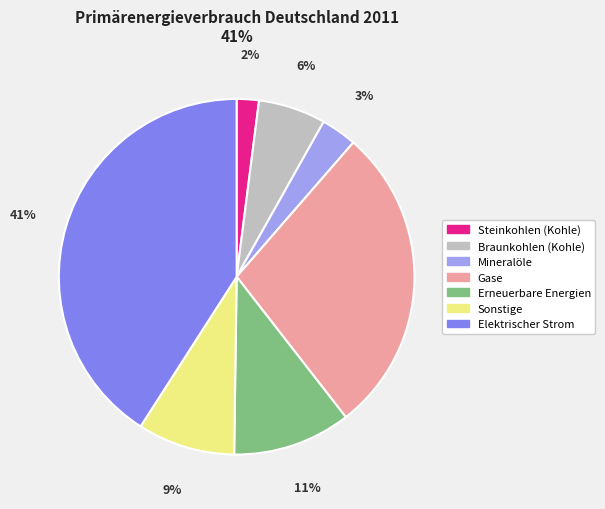

Rank the categories by value from highest to lowest.

Elektrischer Strom, Gase, Erneuerbare Energien, Sonstige, Braunkohlen (Kohle), Mineralöle, Steinkohlen (Kohle)